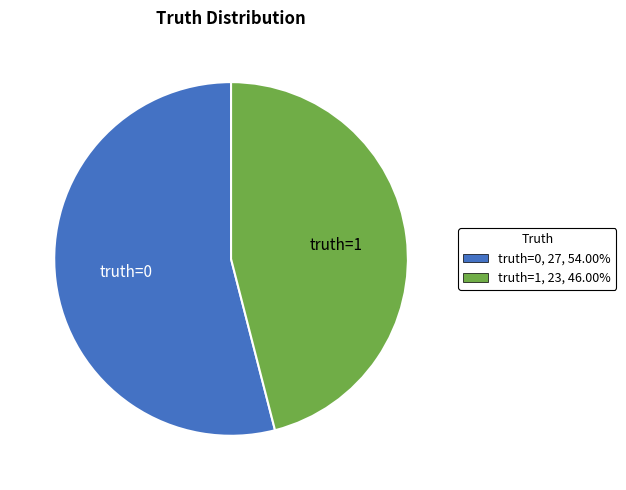

Combined, do truth=1 and truth=0 account for over 50%?

Yes